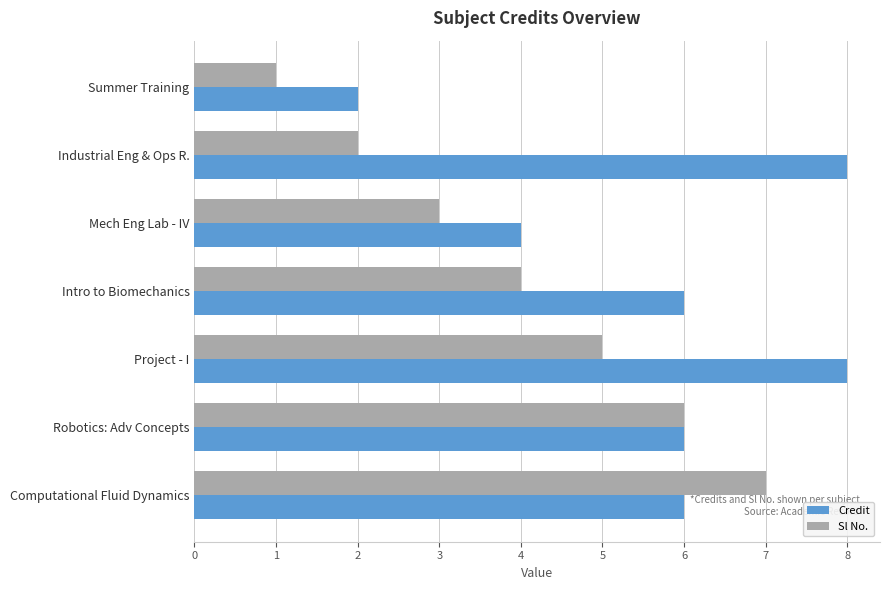

What is the spread (max minus min) of values at Industrial Eng & Ops R.?

6